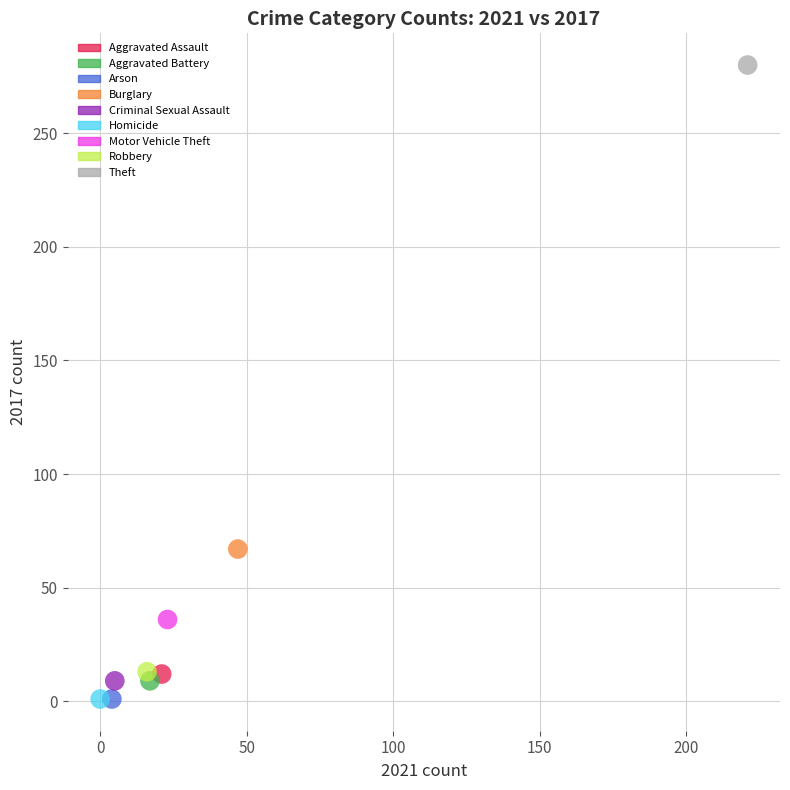

Which series reaches the maximum Y coordinate?

Theft